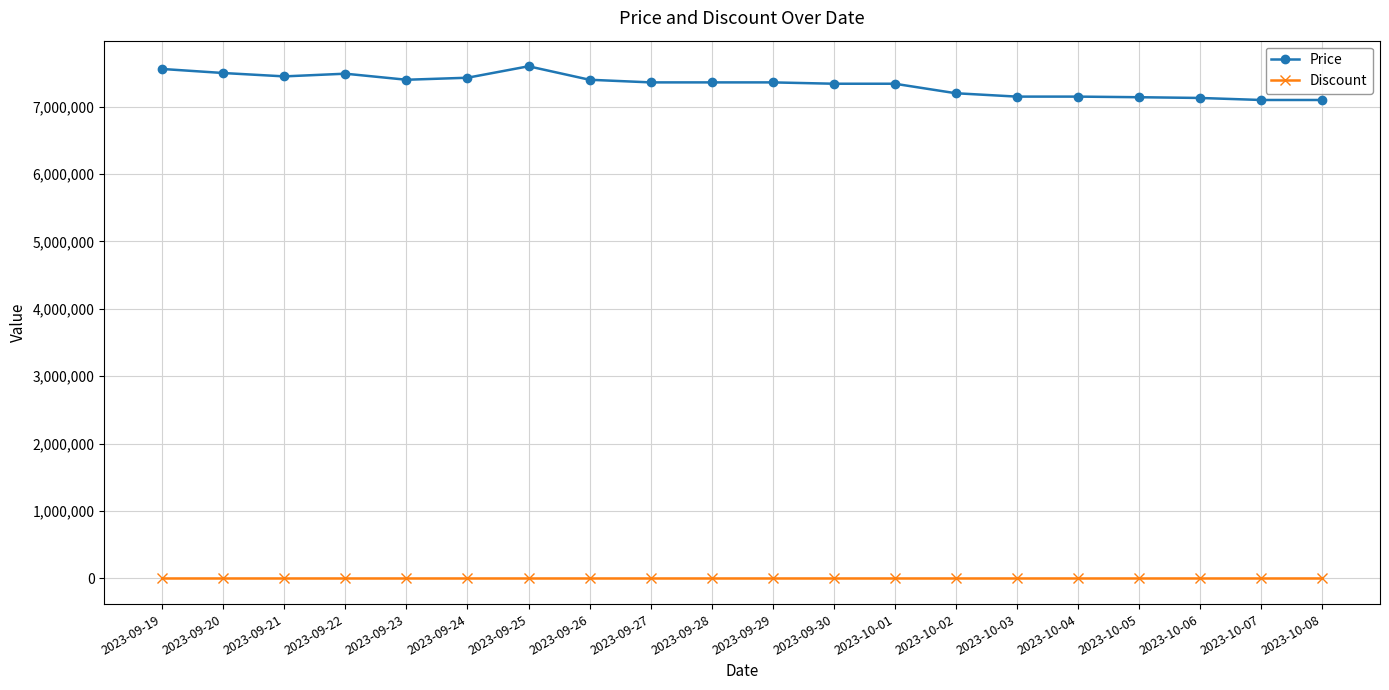

List the series in order of their overall mean, lowest first.

Discount, Price